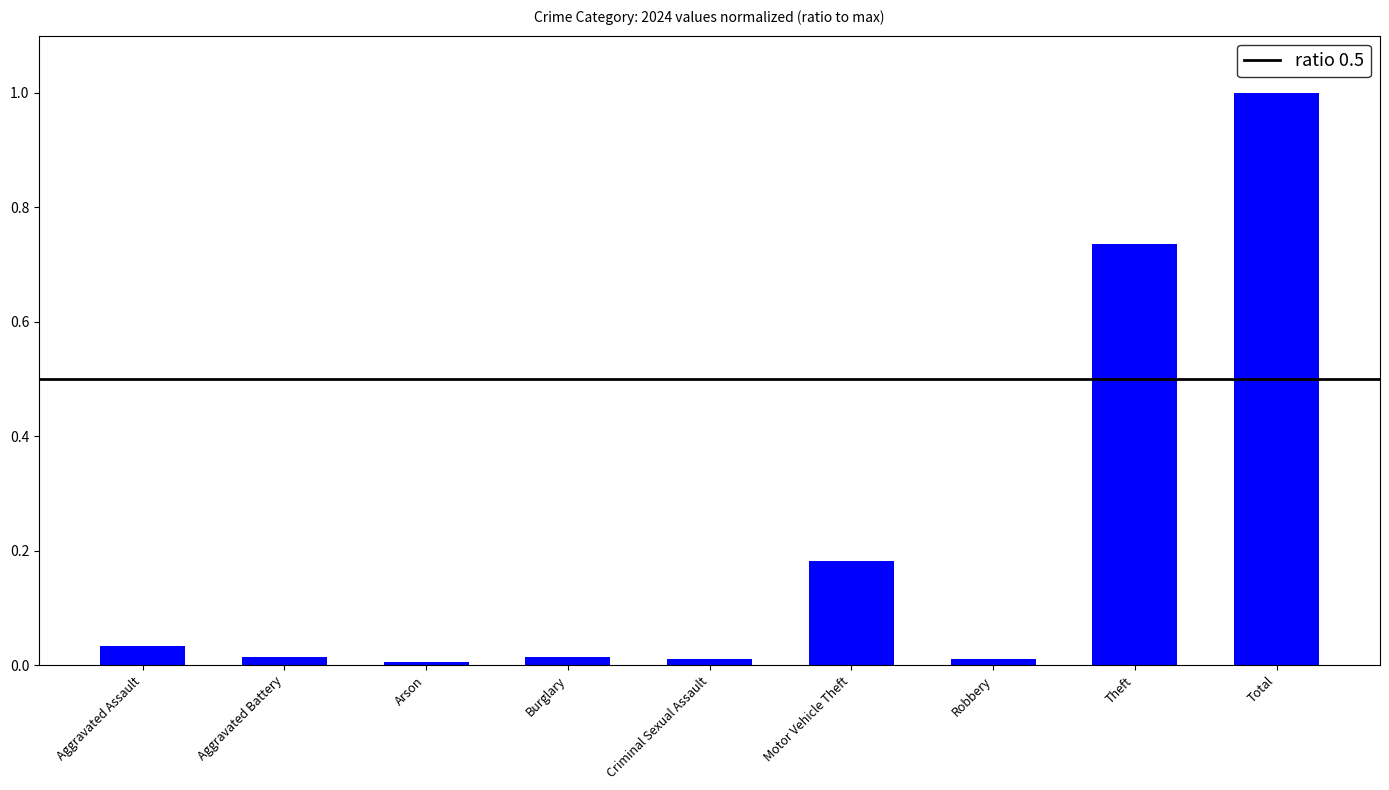

What is the difference between the values at Burglary and Total?

1.0